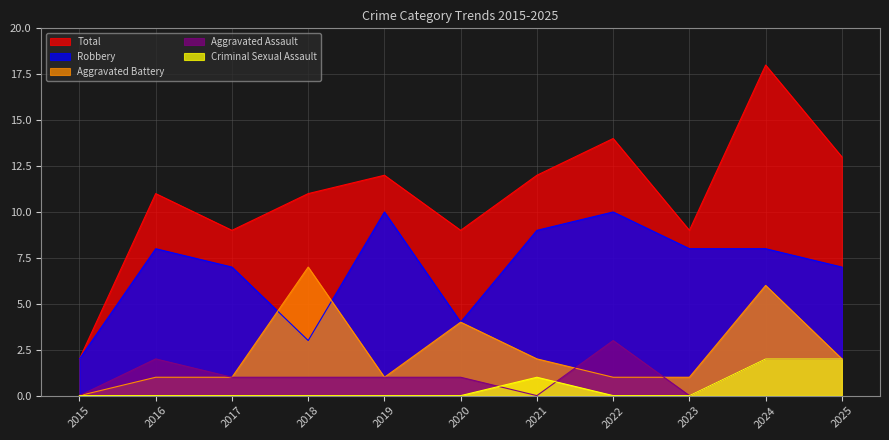

Which series has the largest total across all categories?

Total